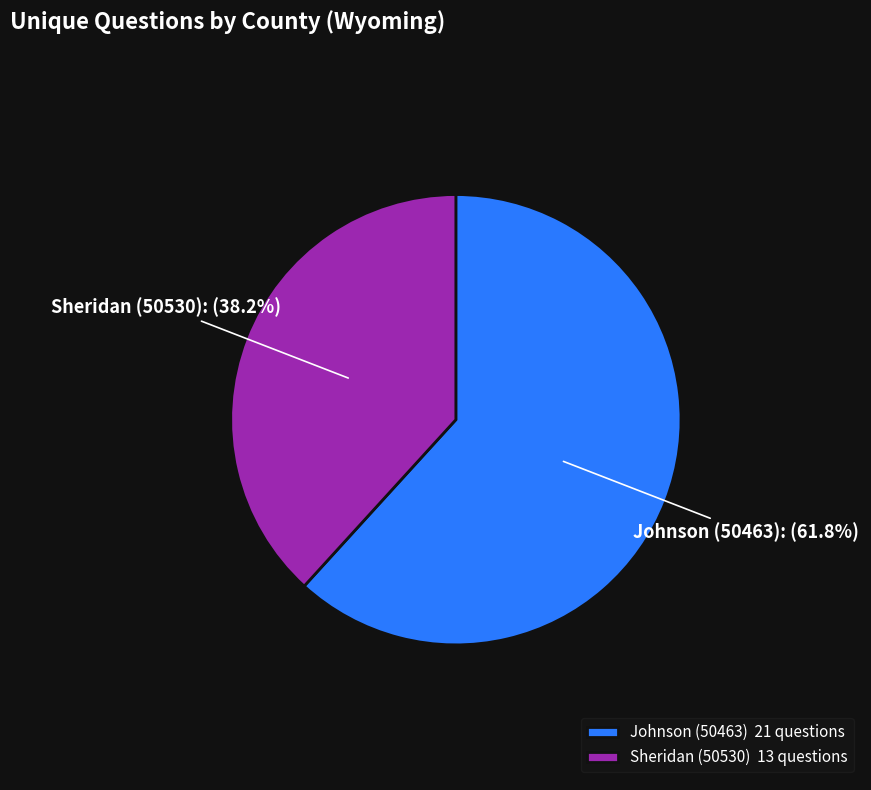

How many slices are in this pie chart?

2